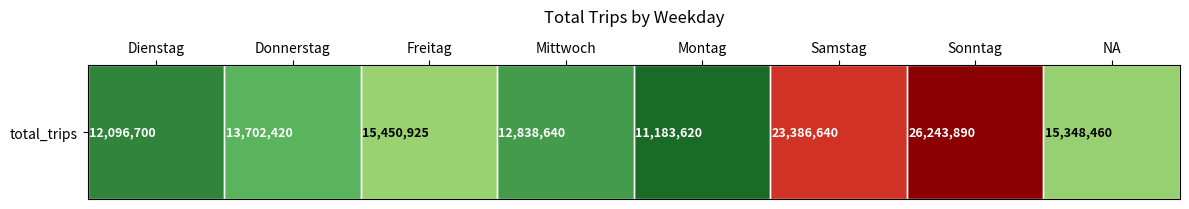

How many data points does each series have?

8